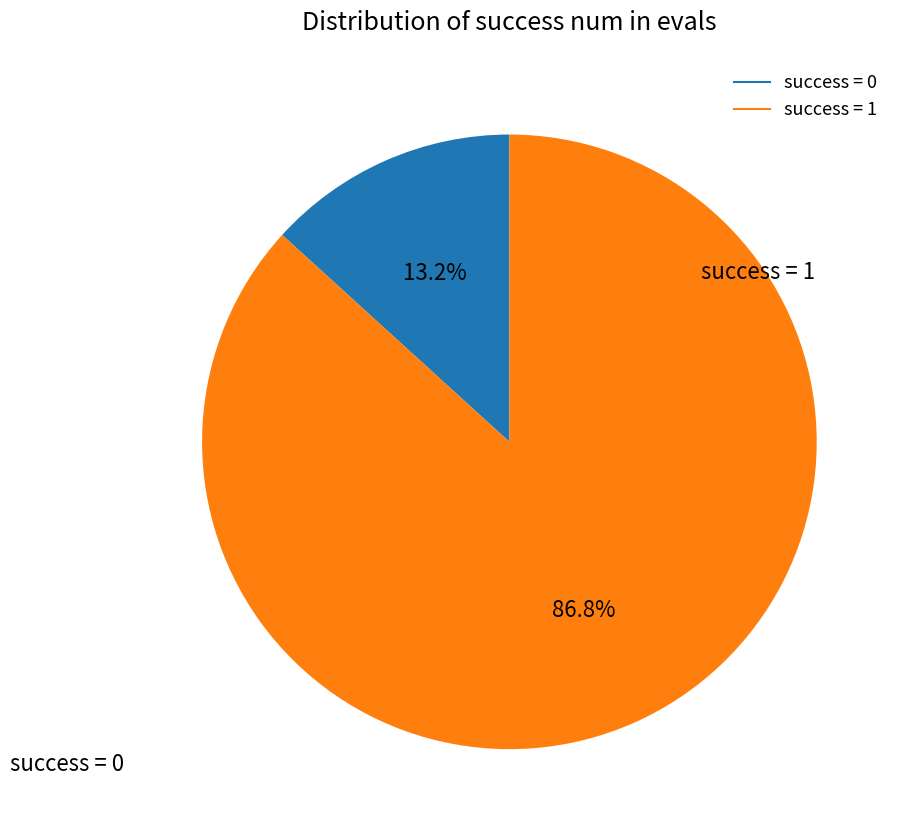

To the nearest percent, what is the difference between the largest and smallest slice percentages?

74%